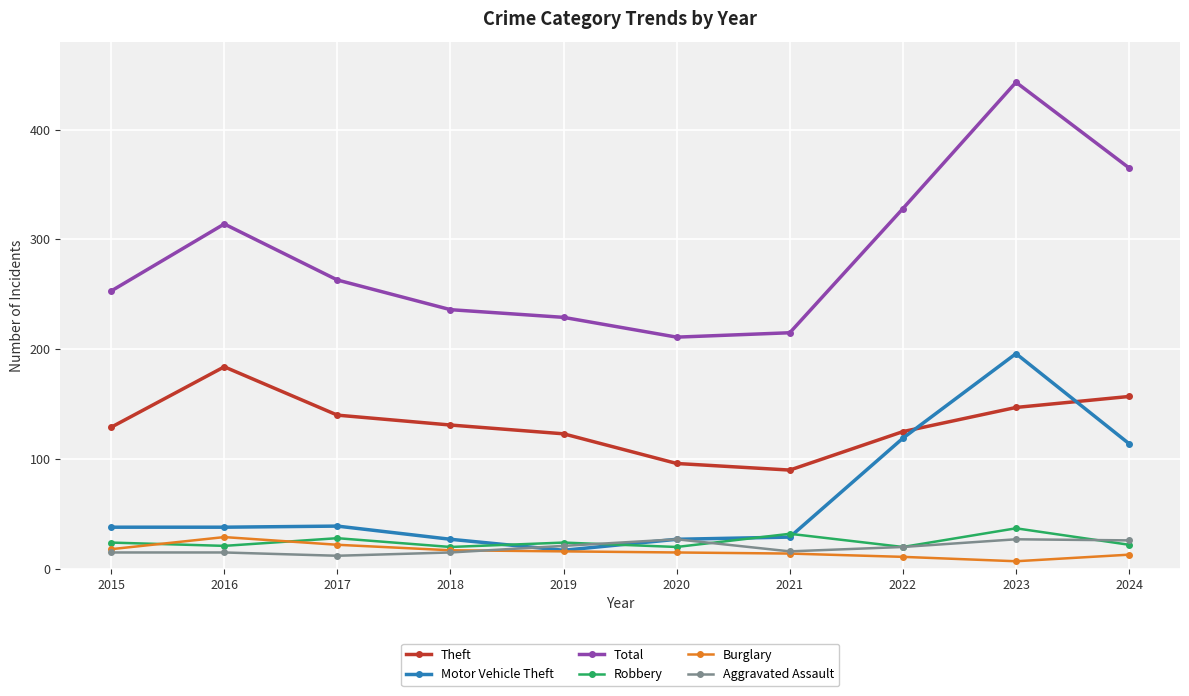

What is the difference between the maximum and second lowest values in the Aggravated Assault series?

12